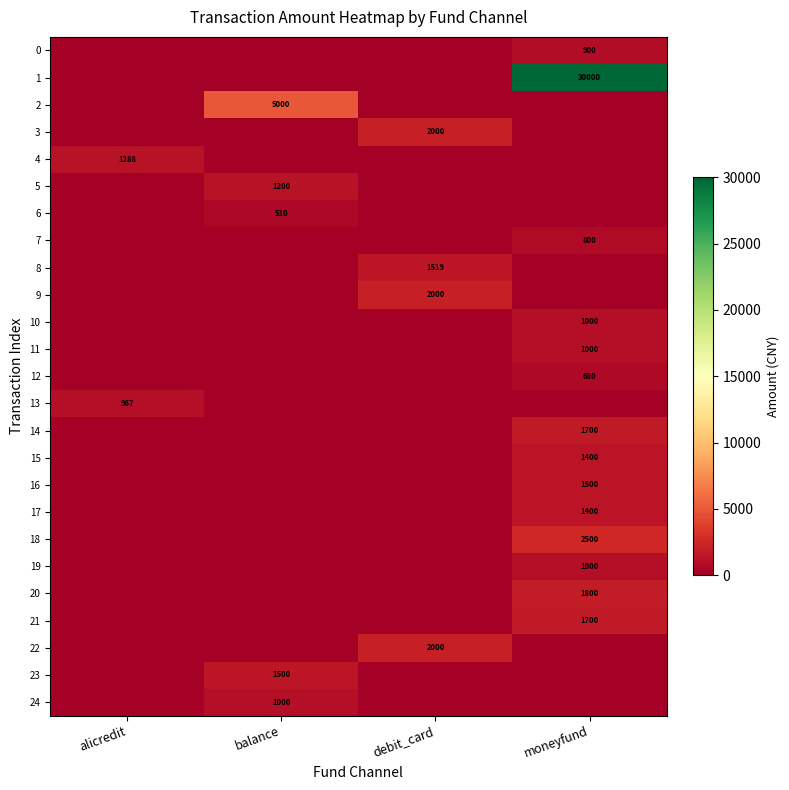

The value of 1 at moneyfund is 18511. True or false?

False